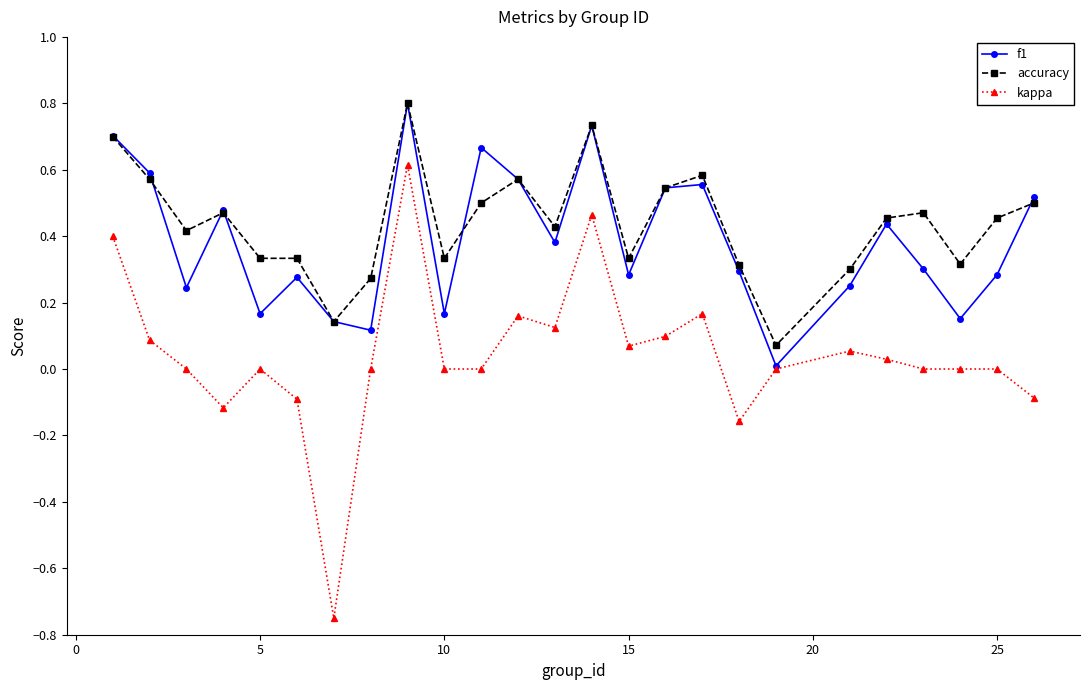

In f1, how many points are higher than both neighbors (excluding endpoints)?

7